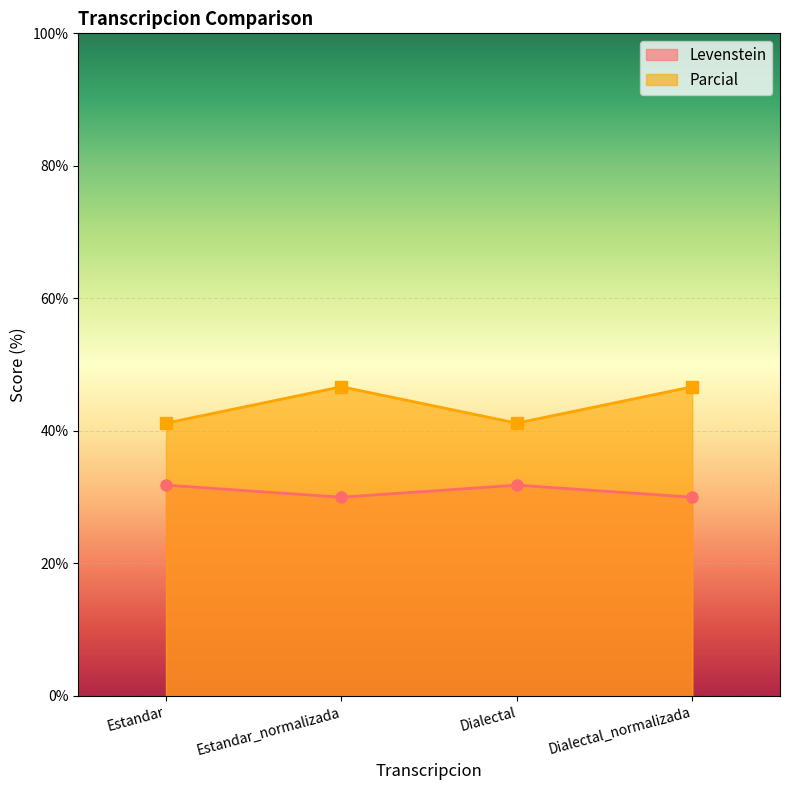

Reading left to right, extract all data points from this chart.

Levenstein: Estandar=31.8	Estandar_normalizada=30.0	Dialectal=31.8	Dialectal_normalizada=30.0
Parcial: Estandar=41.2	Estandar_normalizada=46.7	Dialectal=41.2	Dialectal_normalizada=46.7